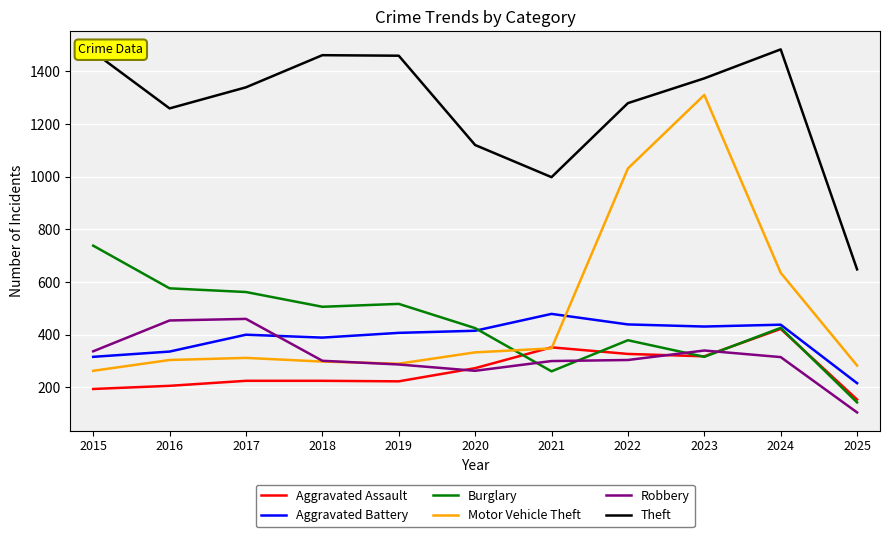

True or false: Theft and Burglary intersect in this chart.

False